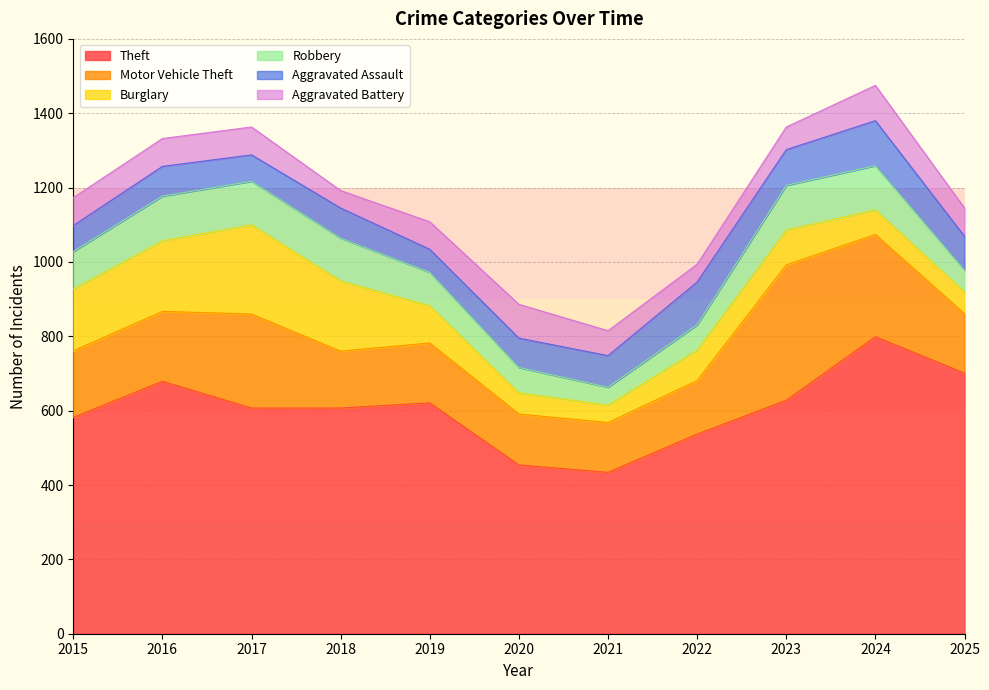

Between 2023 and 2025, which is larger?

2025